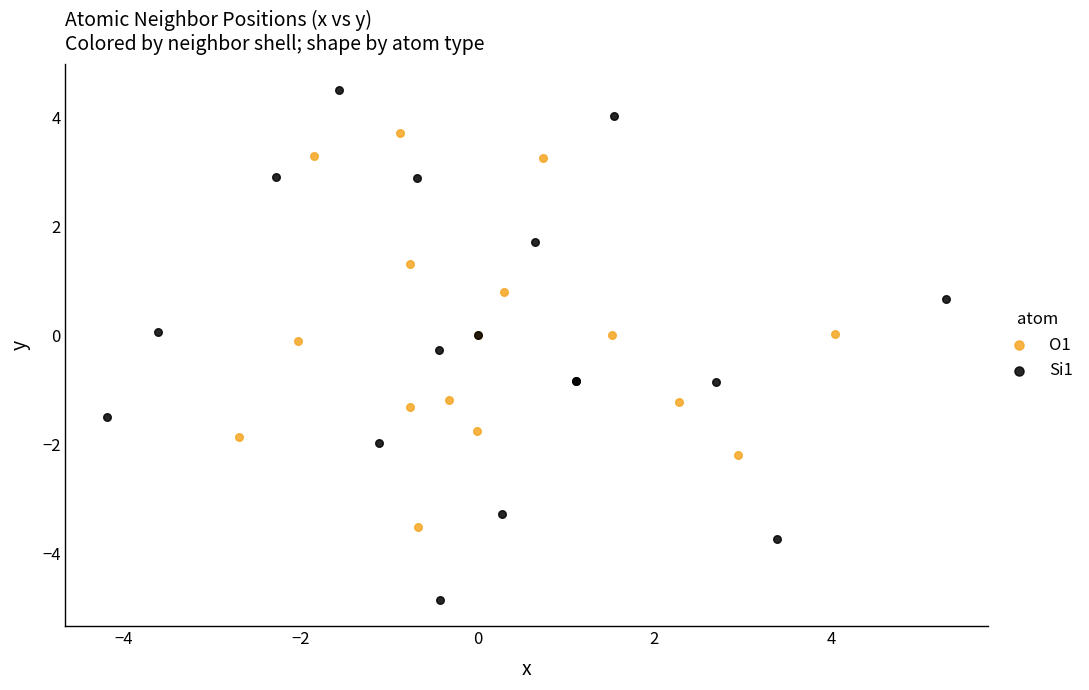

Which series has the largest Y range (max minus min)?

Si1